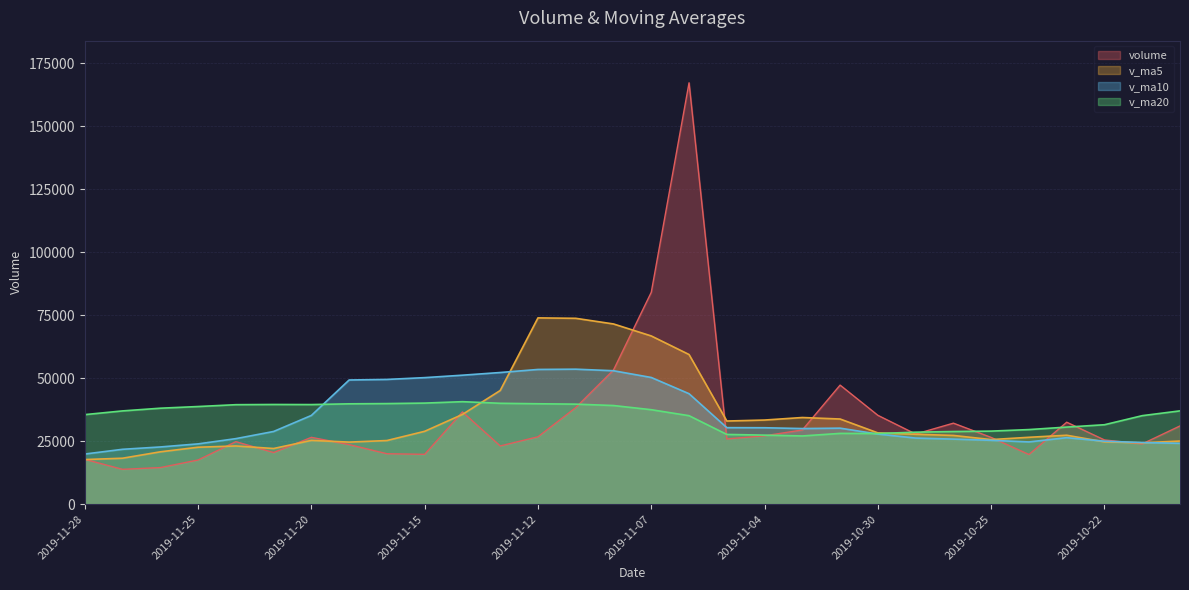

What is the difference between the maximum and minimum values in the volume series?

153331.6